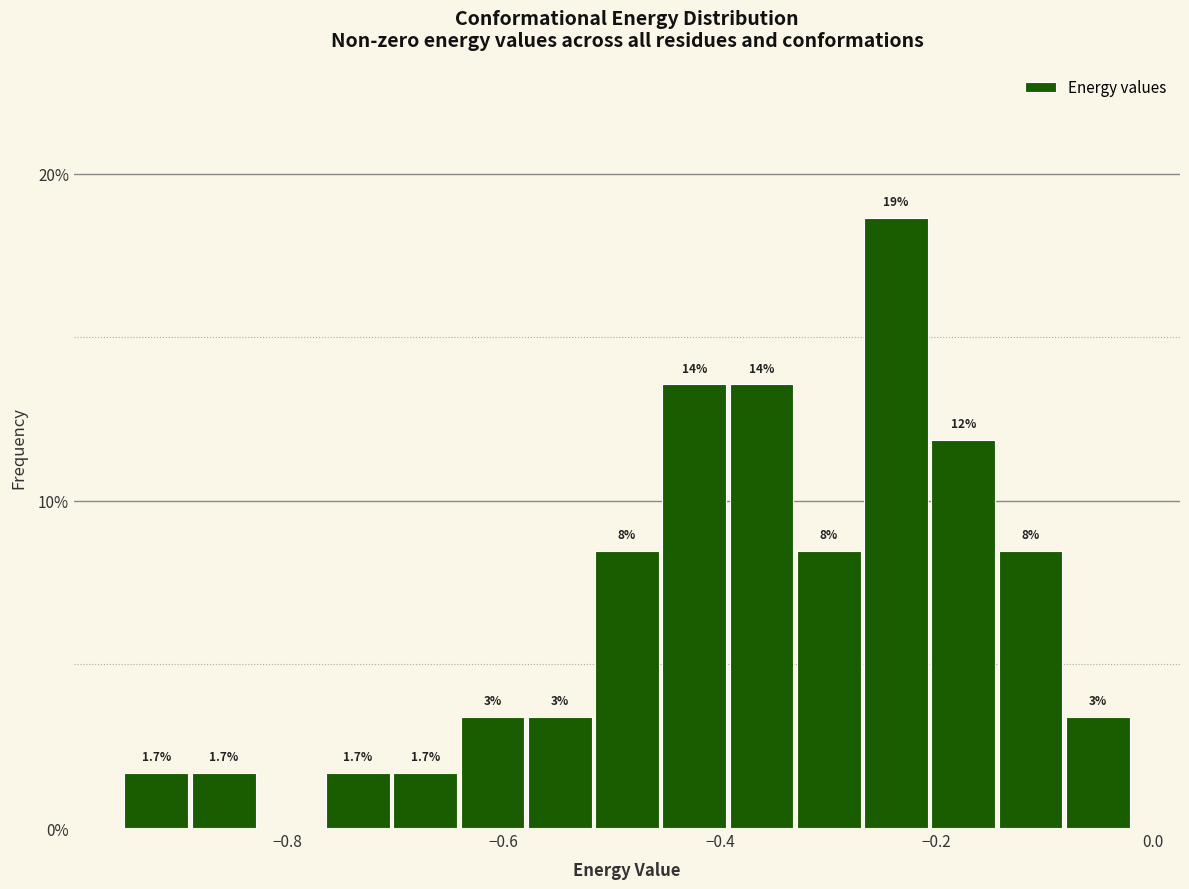

Read against the x-axis, roughly where is the centre of the tallest bar?

-0.24